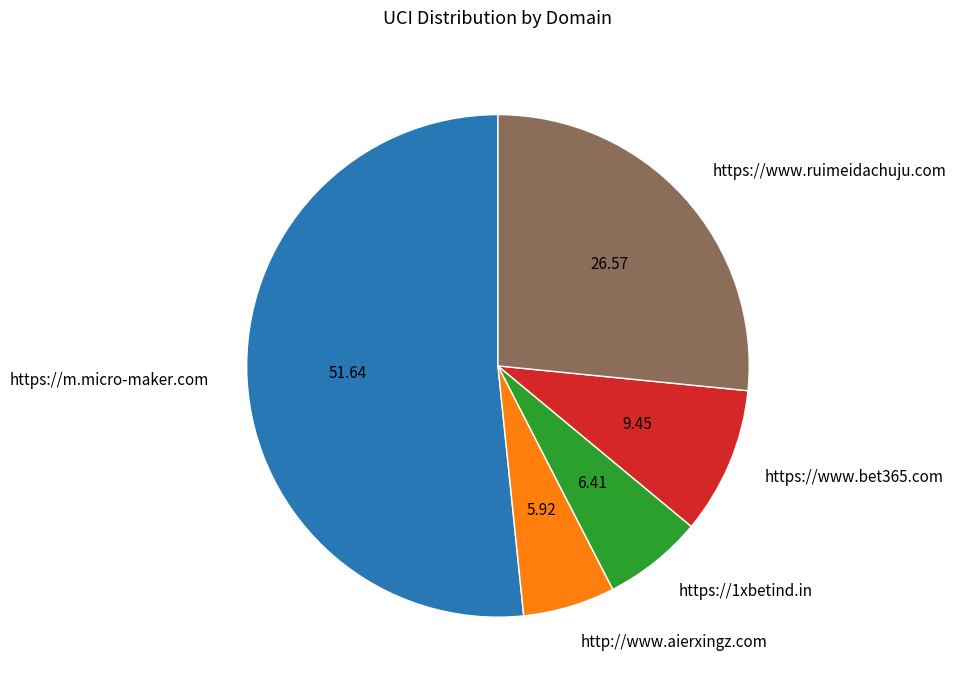

Do https://www.ruimeidachuju.com and http://www.aierxingz.com together represent more than half of the pie?

No